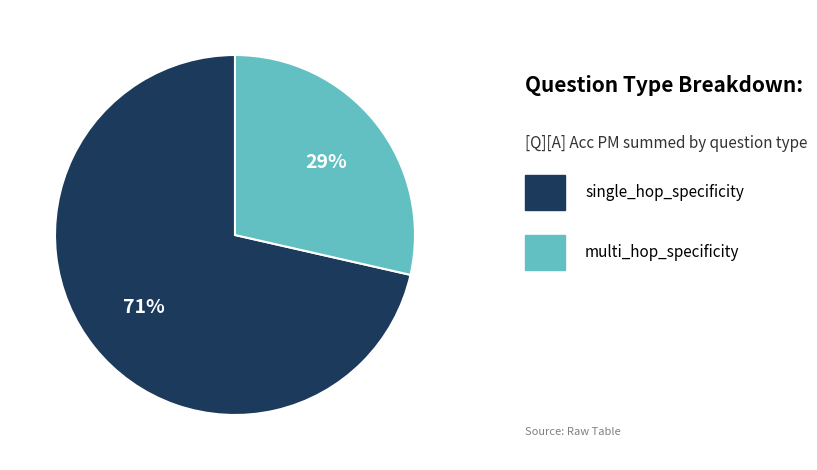

Does any single category account for the majority?

Yes